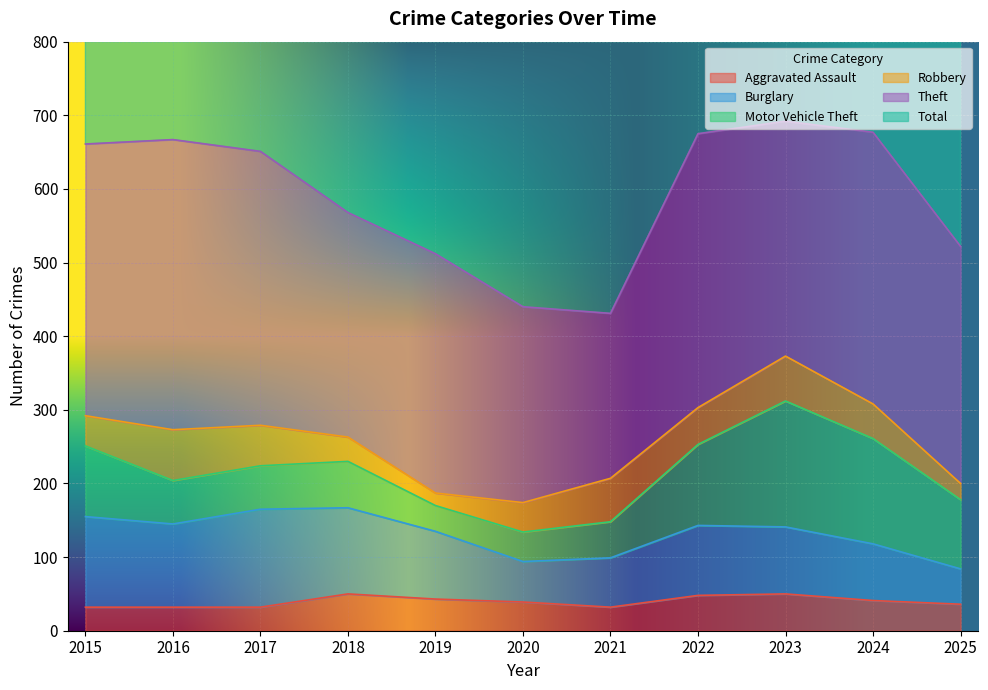

Which series has the largest range (max minus min)?

Total